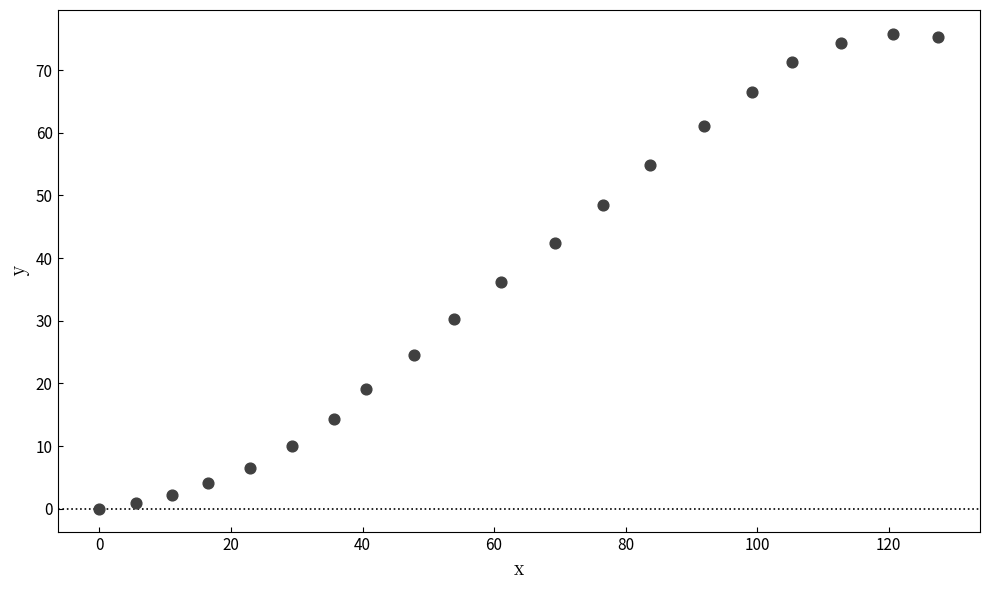

What is the range of Y values (max minus min)?

75.8